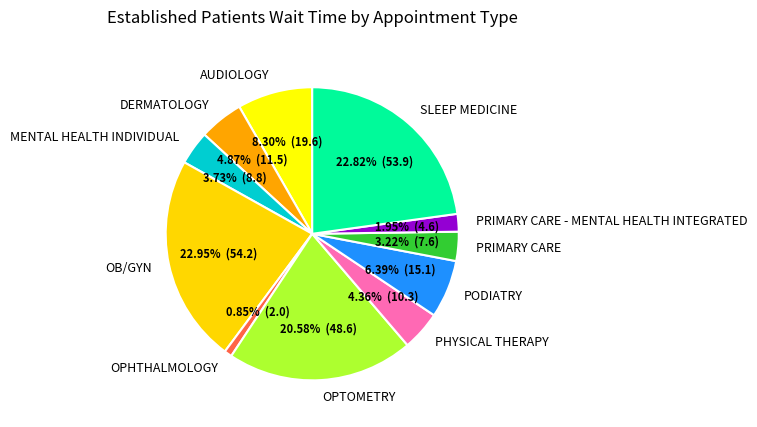

Combined, what portion of the pie is OPHTHALMOLOGY and OPTOMETRY?

21.4%